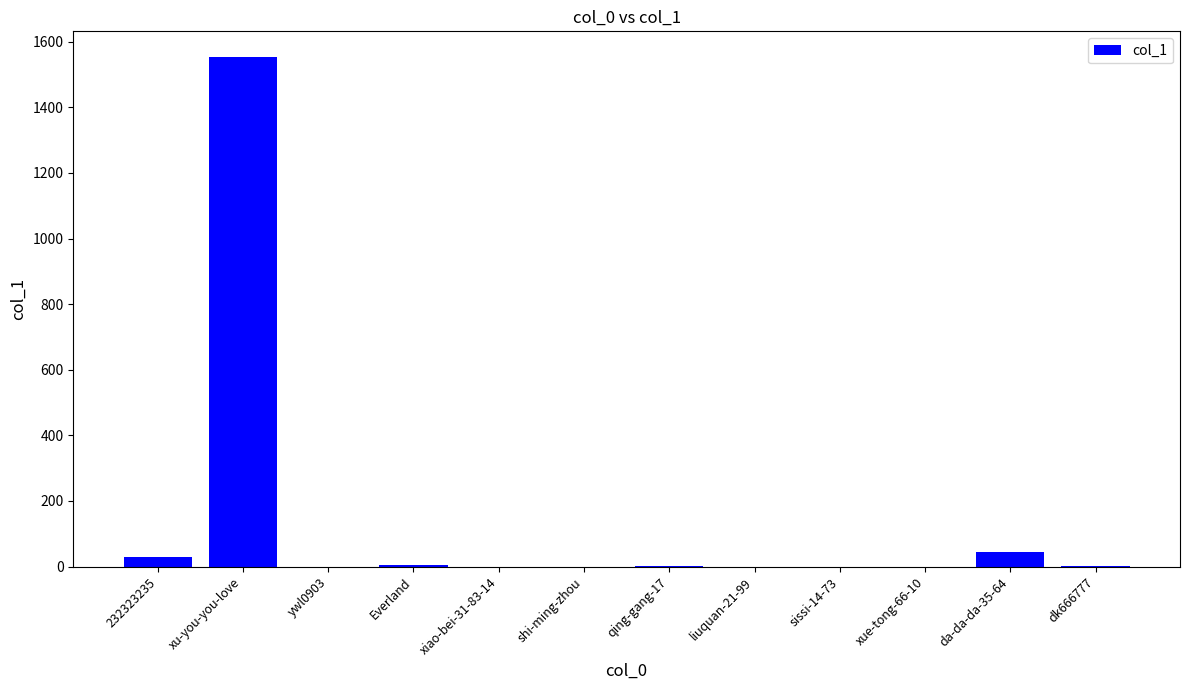

What is the sum of all values?

1634